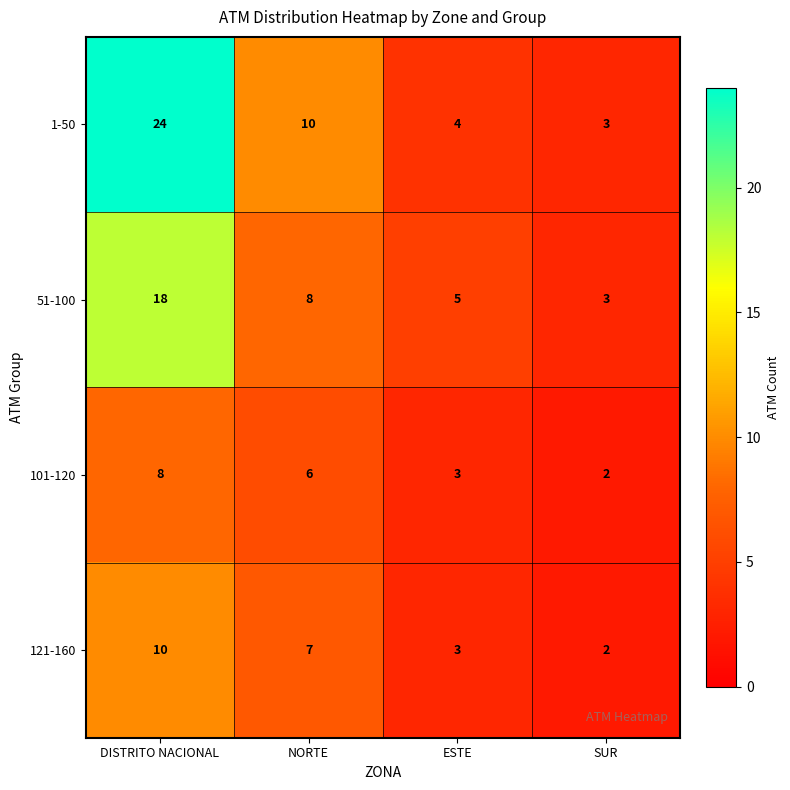

At which category is the sum across all series the highest?

DISTRITO NACIONAL